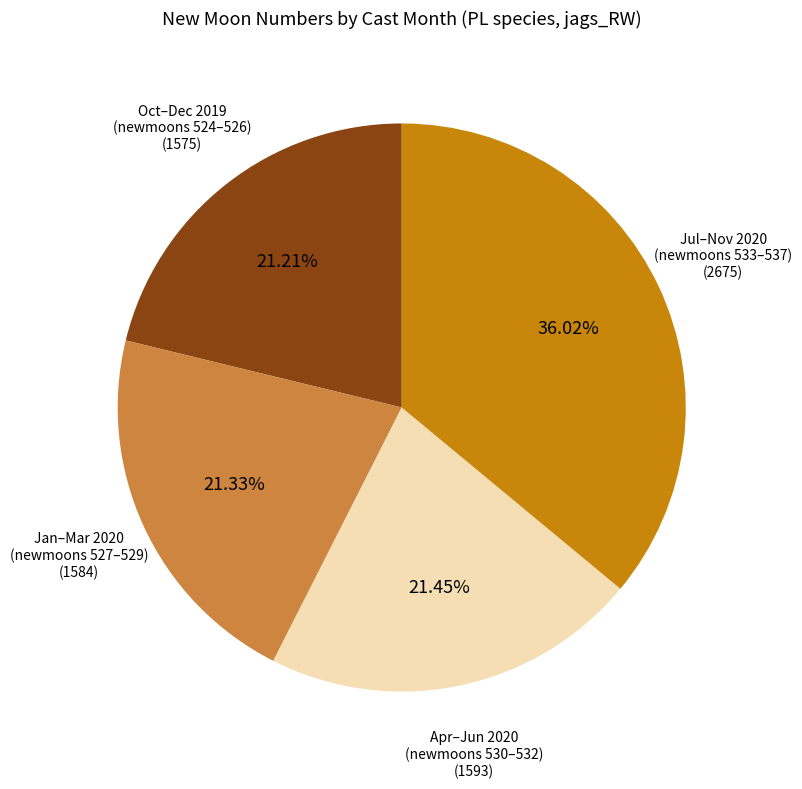

Does any single category account for the majority?

No